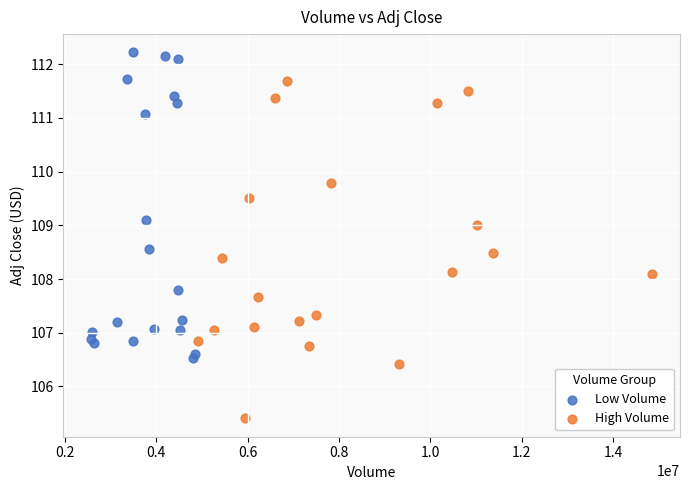

Which series reaches the minimum Y coordinate?

High Volume